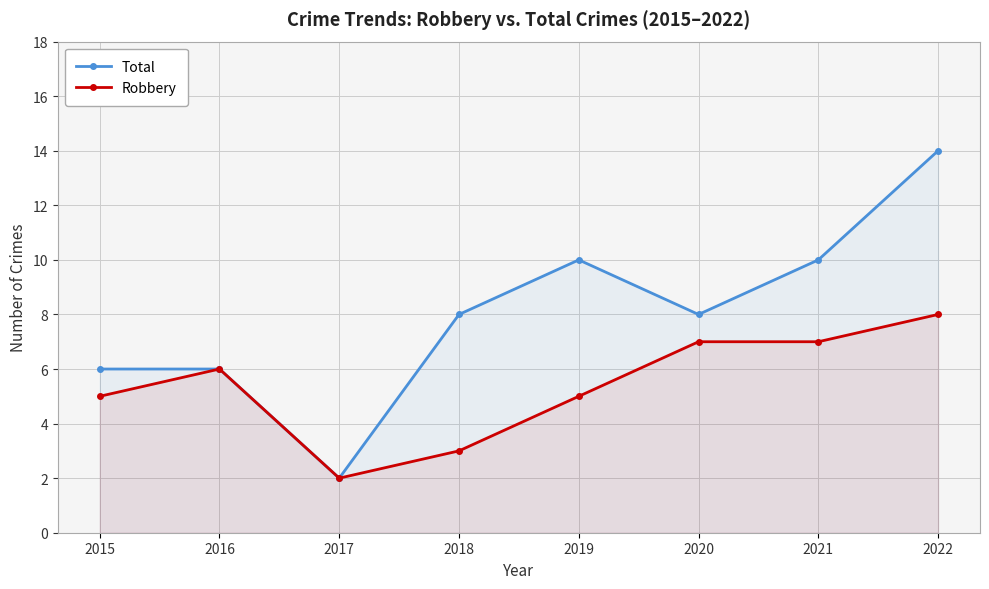

What is the value of the Total point at the 5th from the left?

10